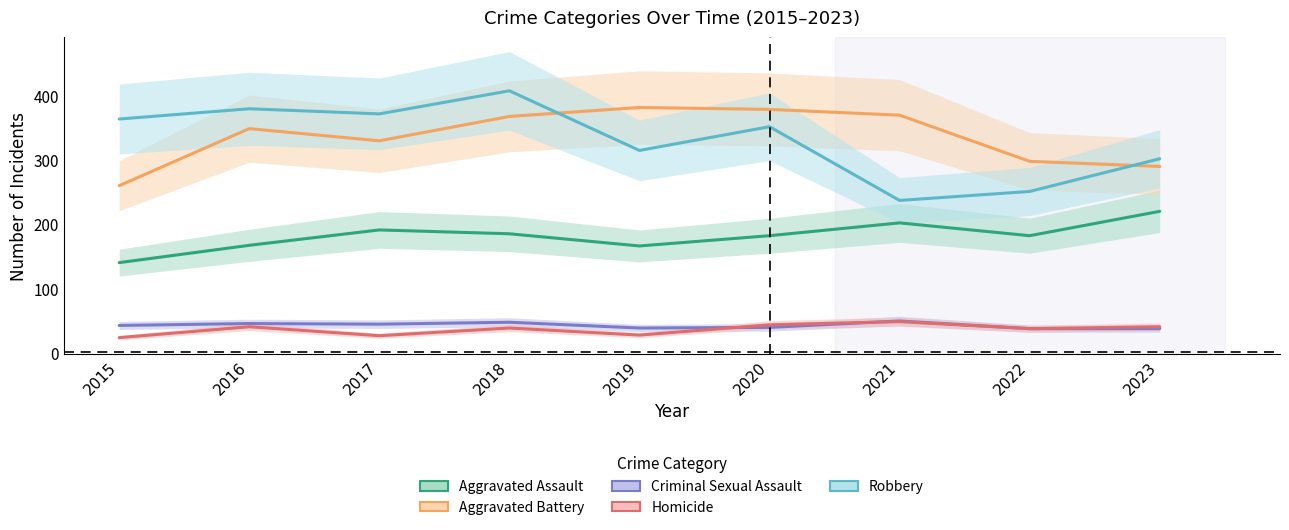

How many series are shown in this chart?

5